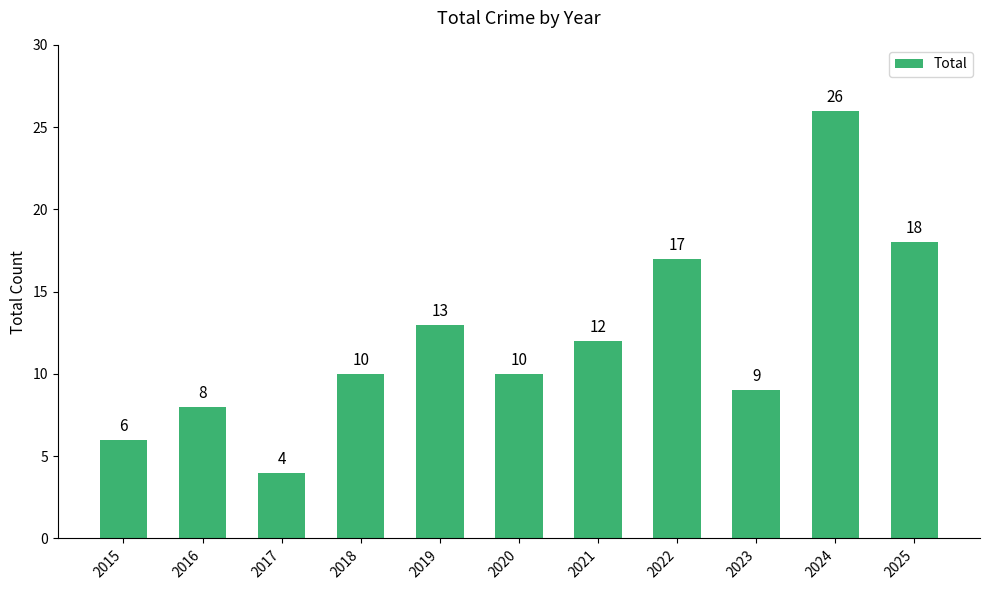

True or false: the data shows 8 at 2019.

False